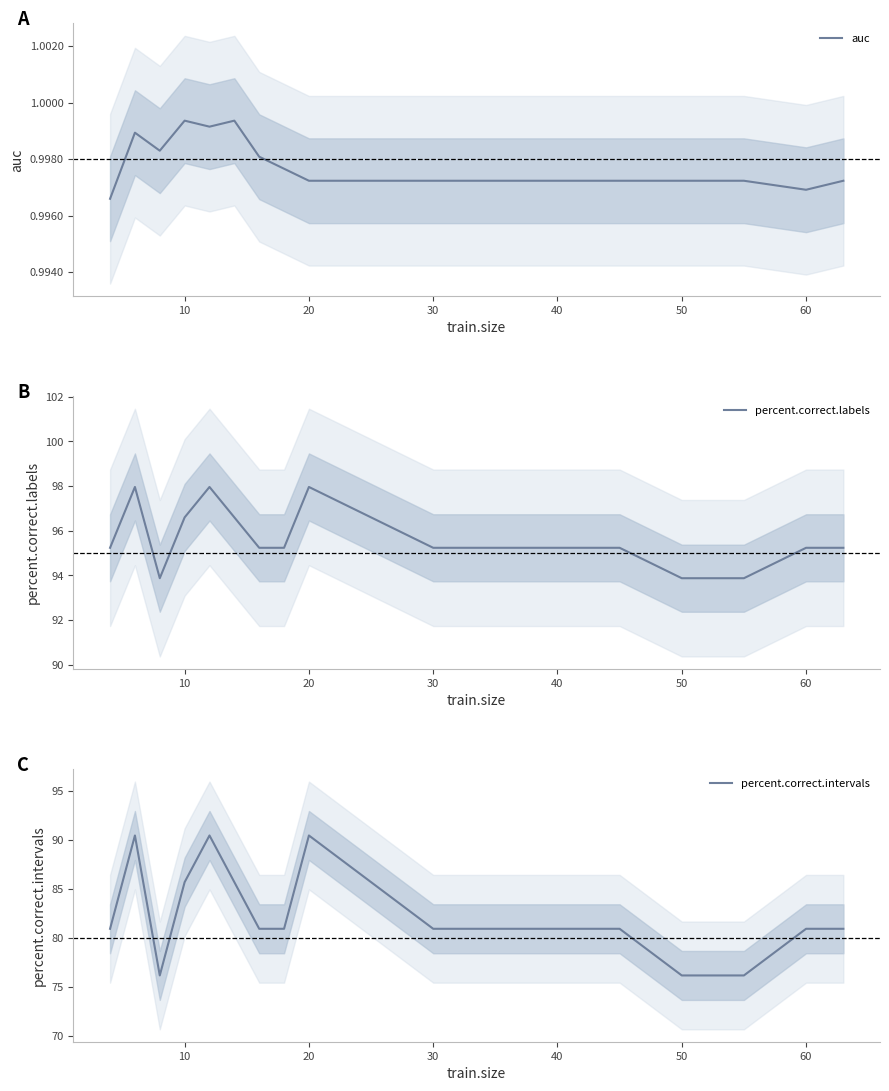

The auc series shows 1.4 at 60. True or false?

False